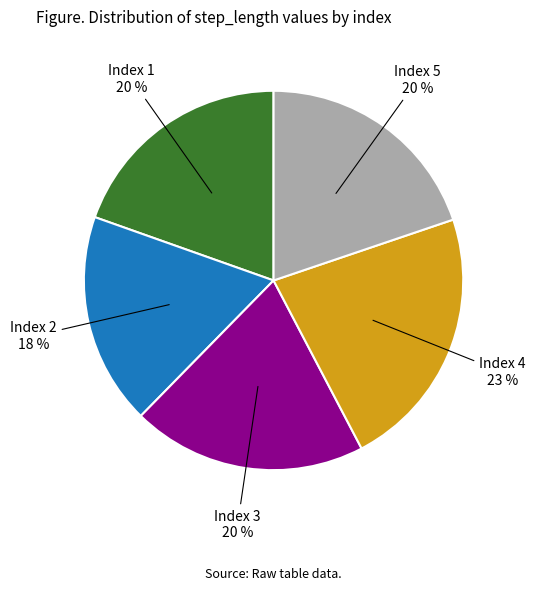

Is there any slice that represents more than half of the pie?

No